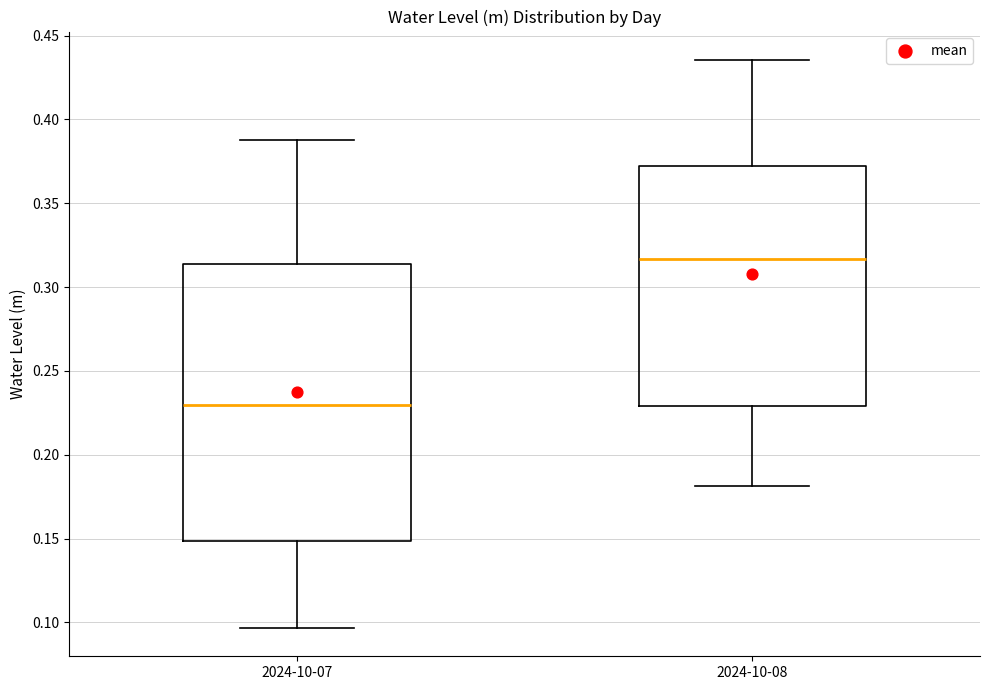

Reading left to right, read every box against the y-axis: the position of its median line, the range the box covers, and the ends of its whiskers. The values are not printed on the chart, so give them approximately, as read against the axis.

2024-10-07: median 0.230, box 0.150 to 0.315, whiskers 0.095 to 0.390
2024-10-08: median 0.315, box 0.230 to 0.370, whiskers 0.180 to 0.435